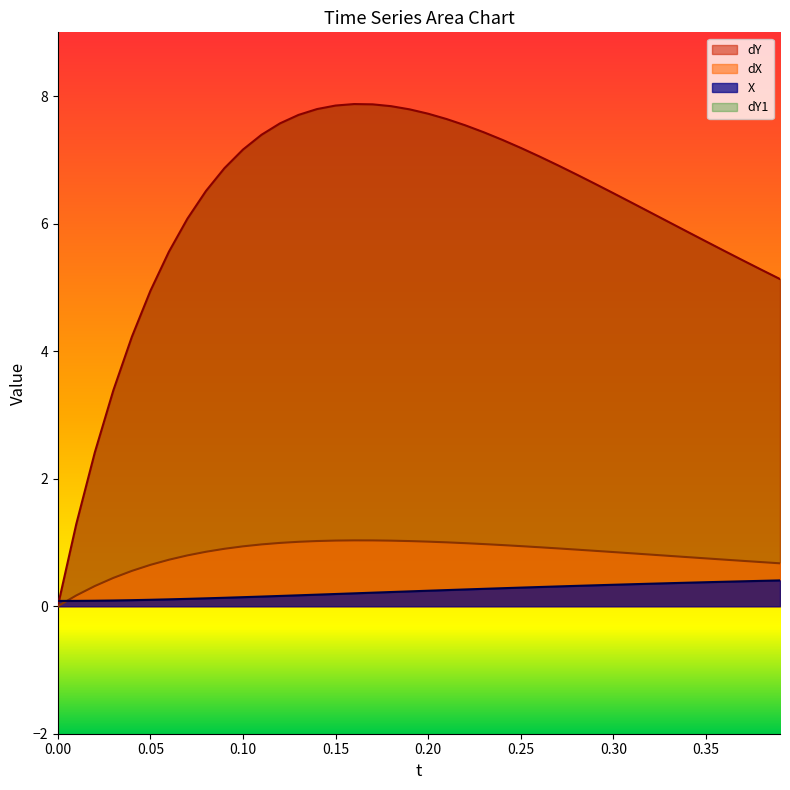

List the series in order of their peak value, lowest first.

X, dX, dY